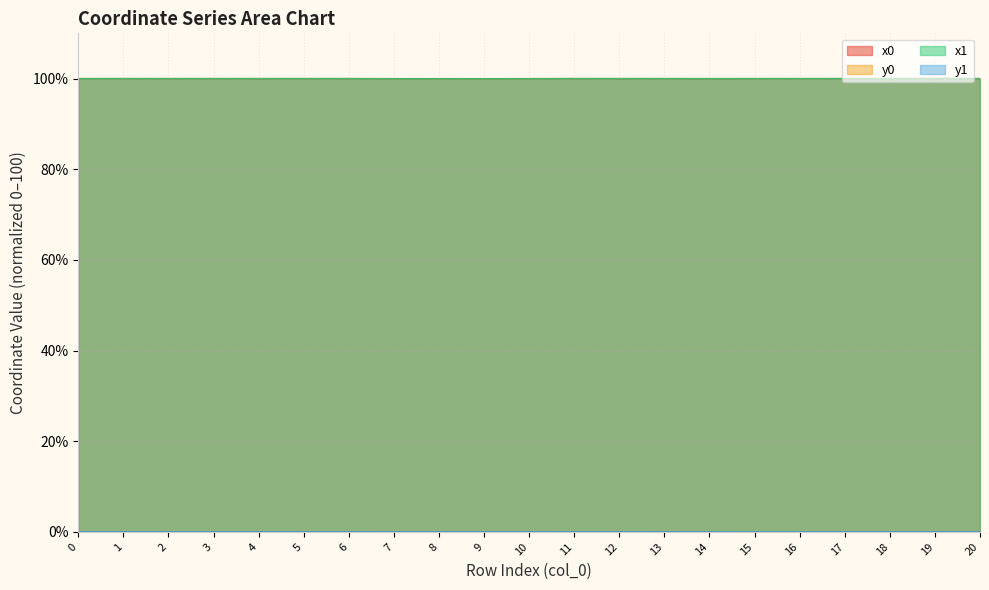

How many series are shown in this chart?

4